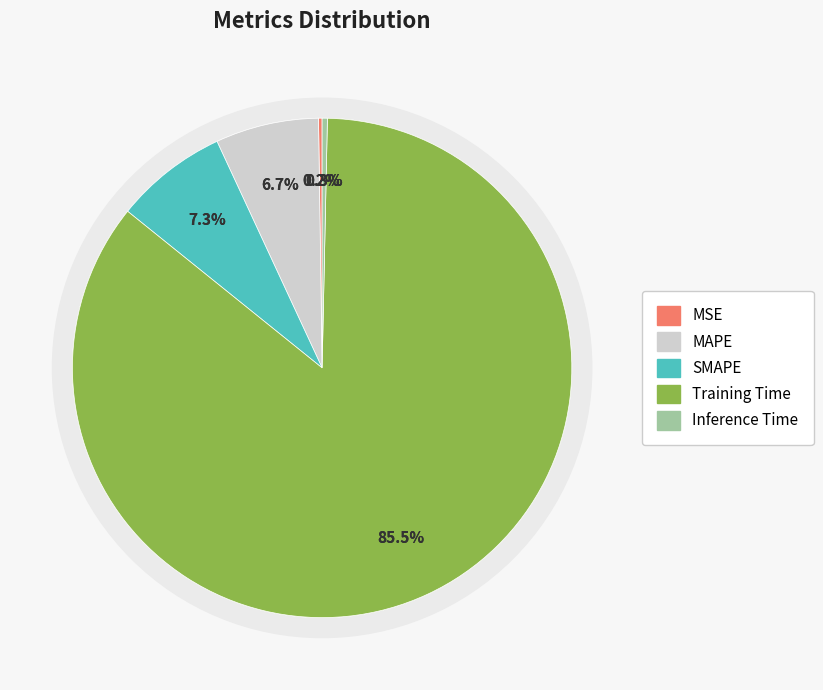

Do MAPE and Inference Time together represent more than half of the pie?

No